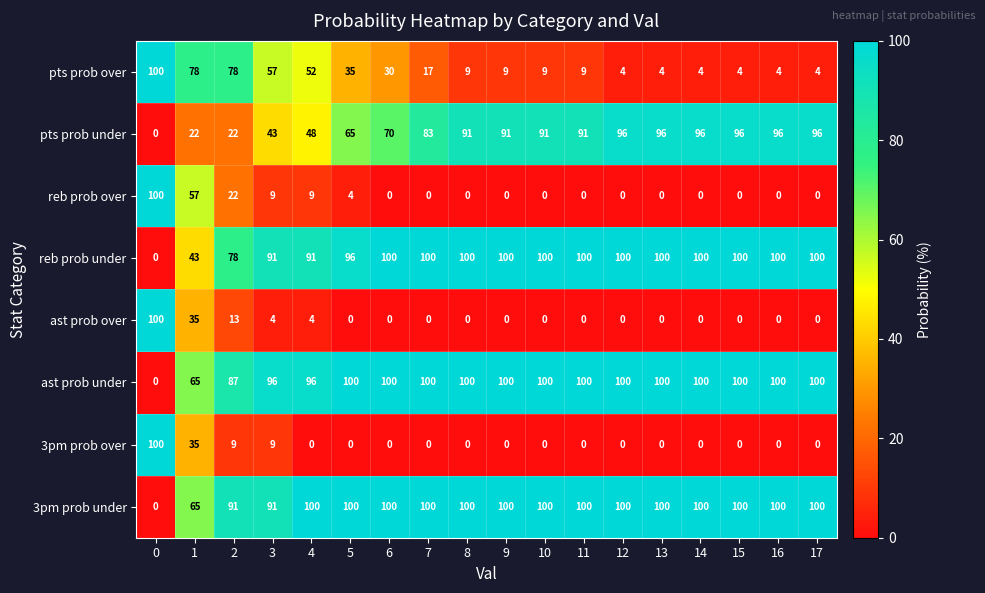

What value does the 3pm prob under series have at 10, to the nearest 10?

100